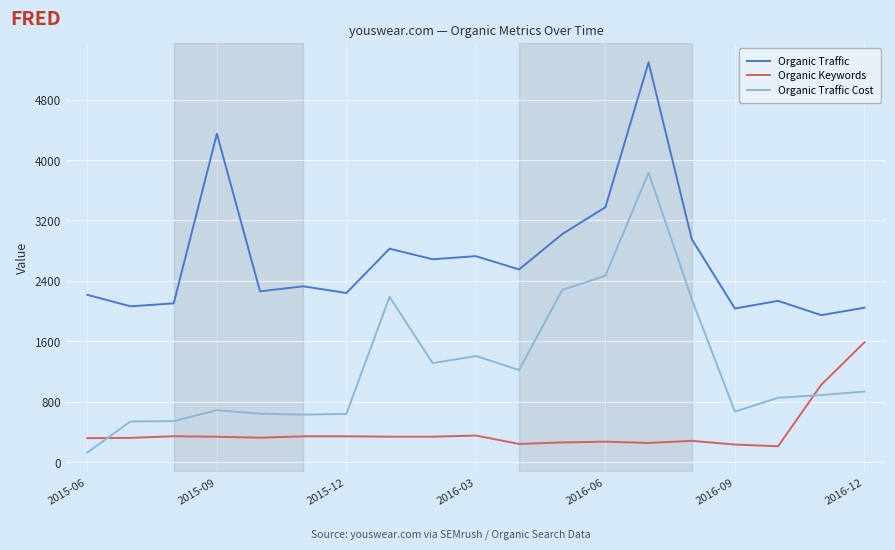

Which series has the largest range (max minus min)?

Organic Traffic Cost